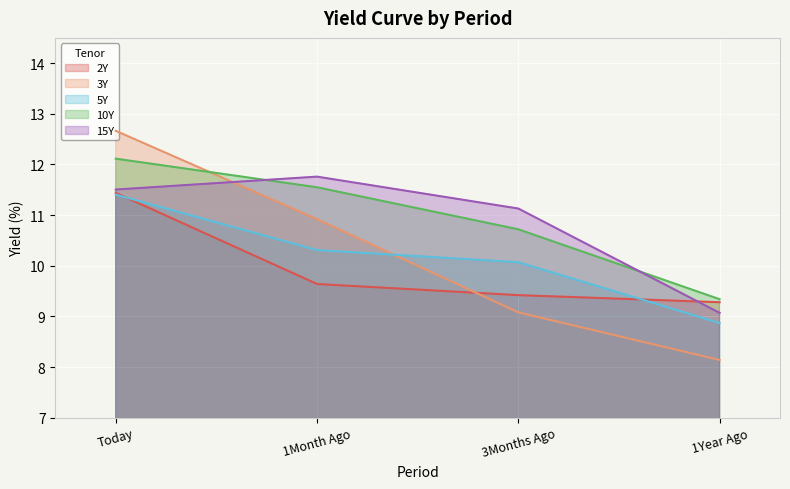

Reading left to right, what are all the values shown in this chart?

2Y: Today=11.4	1Month Ago=9.6	3Months Ago=9.4	1Year Ago=9.3
3Y: Today=12.7	1Month Ago=10.9	3Months Ago=9.1	1Year Ago=8.1
5Y: Today=11.4	1Month Ago=10.3	3Months Ago=10.1	1Year Ago=8.9
10Y: Today=12.1	1Month Ago=11.6	3Months Ago=10.7	1Year Ago=9.3
15Y: Today=11.5	1Month Ago=11.8	3Months Ago=11.1	1Year Ago=9.1